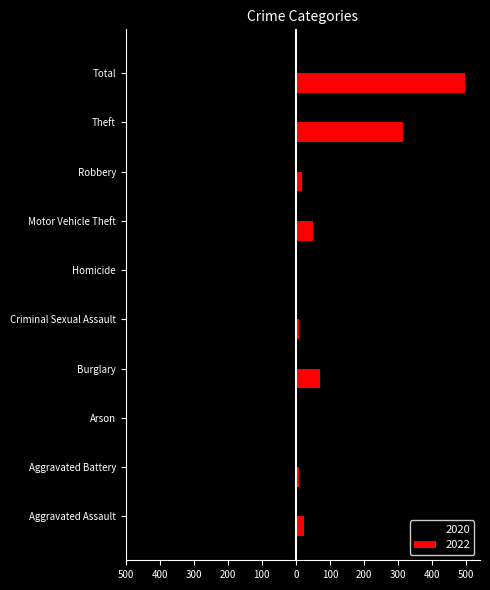

What are all the series names shown in the legend?

2020, 2022